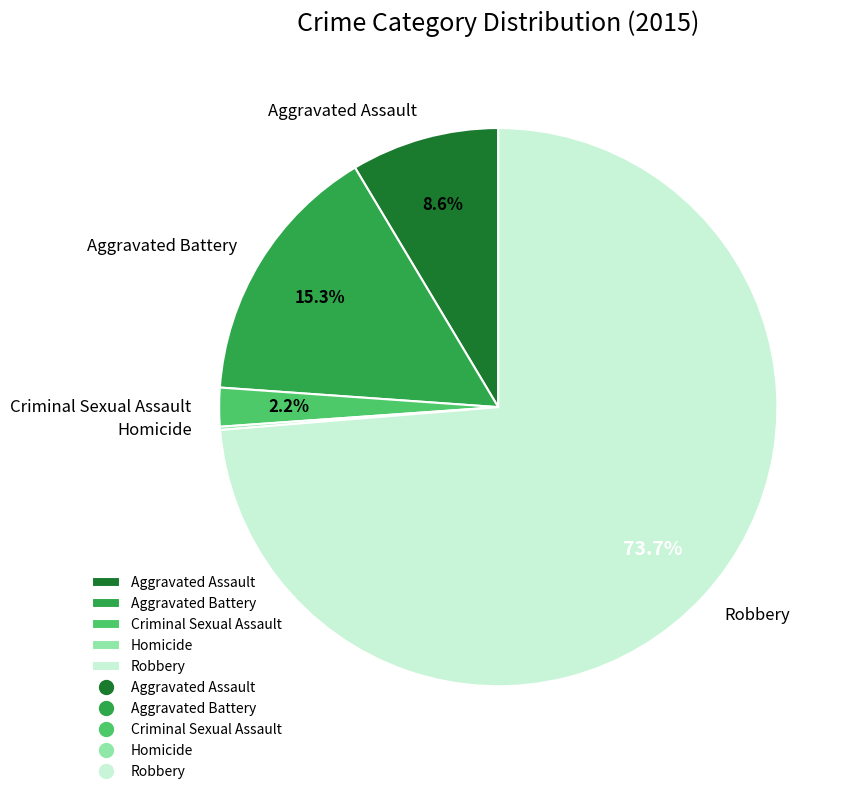

Which has a higher value, Aggravated Battery or Aggravated Assault?

Aggravated Battery